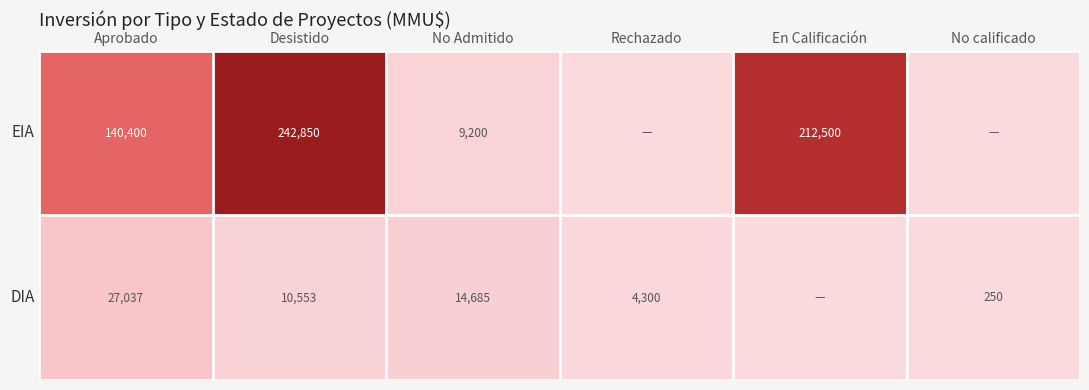

Is it true that DIA equals 4300 at Rechazado?

True